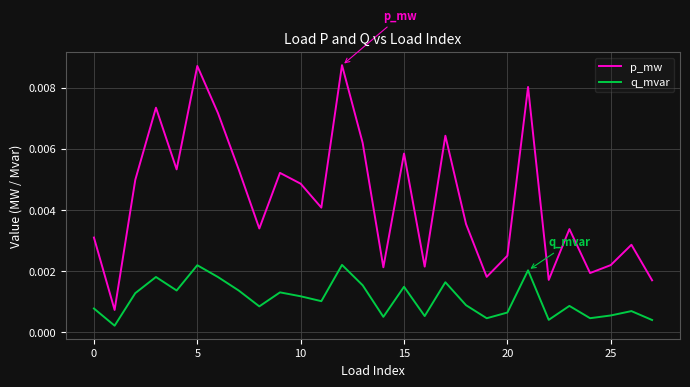

What are all the series names shown in the legend?

p_mw, q_mvar